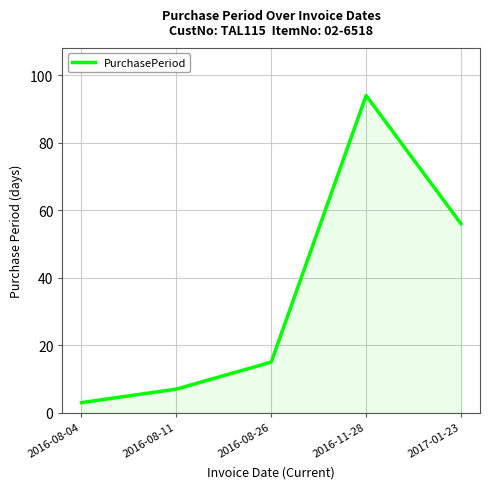

What position from the right is 2016-08-26?

3